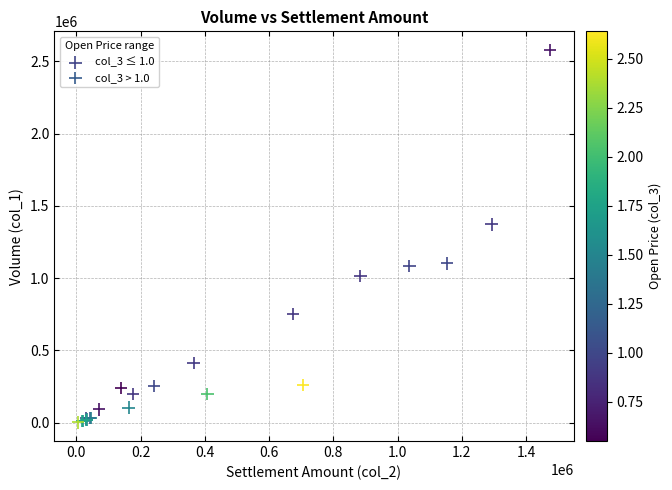

What are all the series names shown in the legend?

col_3 ≤ 1.0, col_3 > 1.0